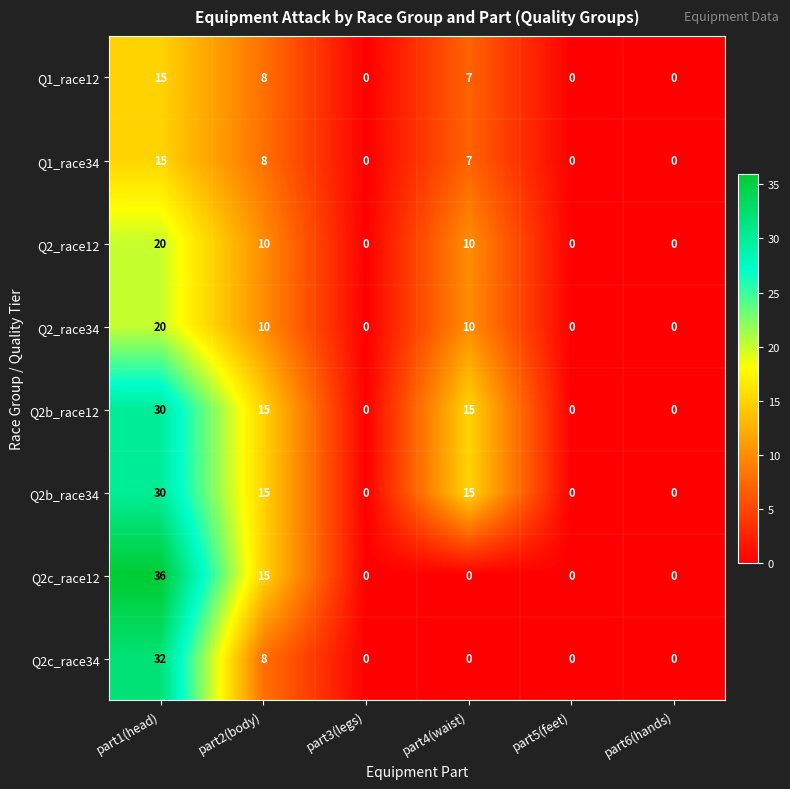

The Q1_race12 series shows 0 at part6(hands). True or false?

True